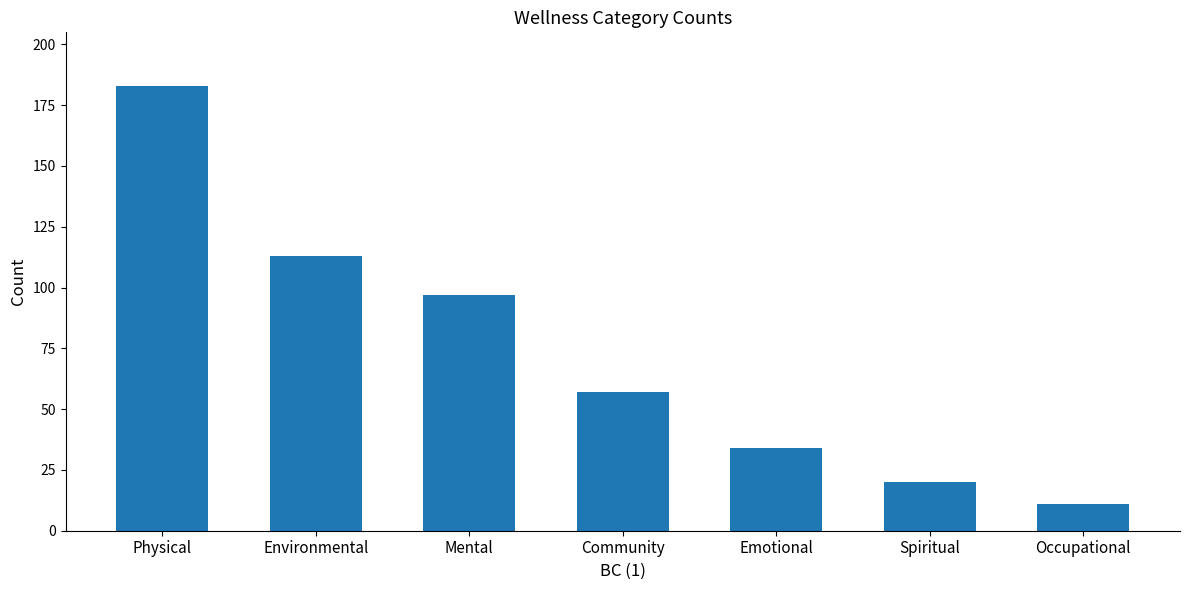

What is the sum of all values?

515